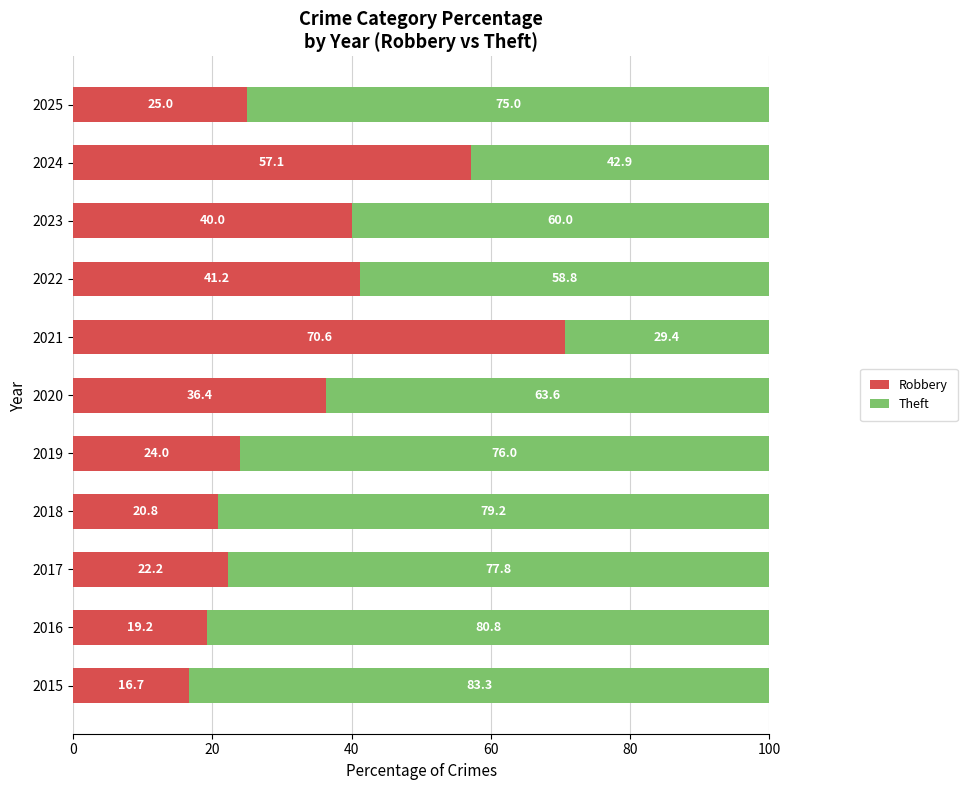

What is the highest value of the Robbery series?

70.6